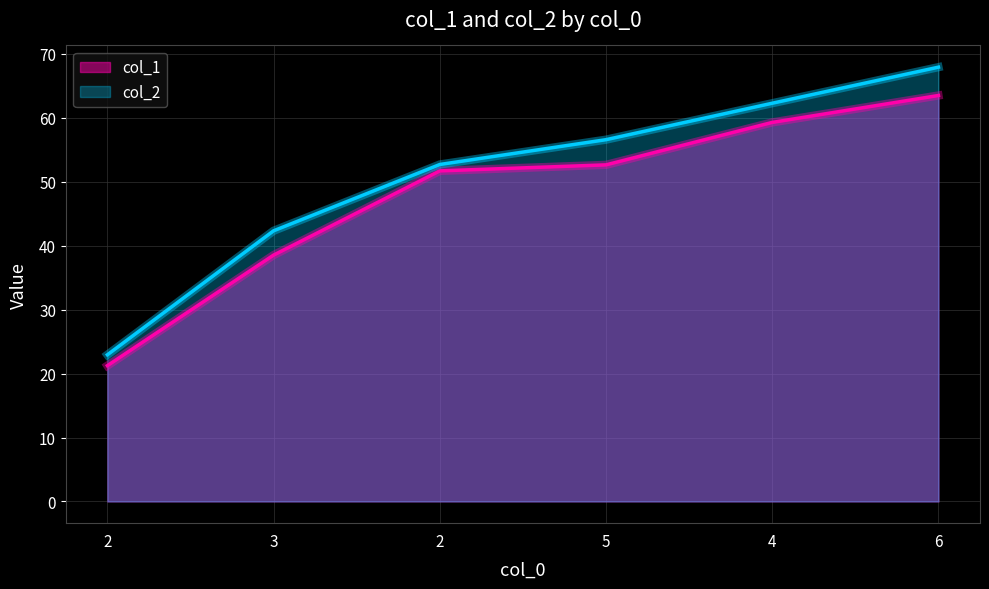

What is the total value across all series at 2?

44.2